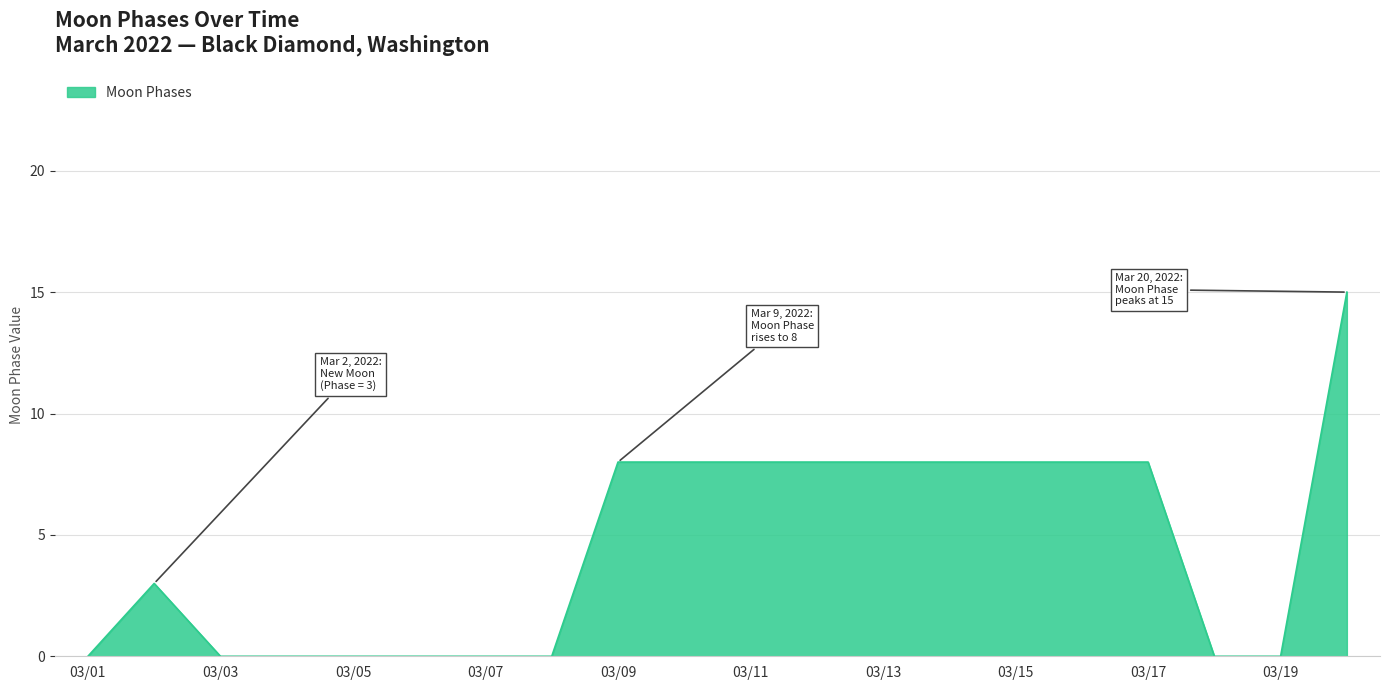

What is the greatest value displayed?

15